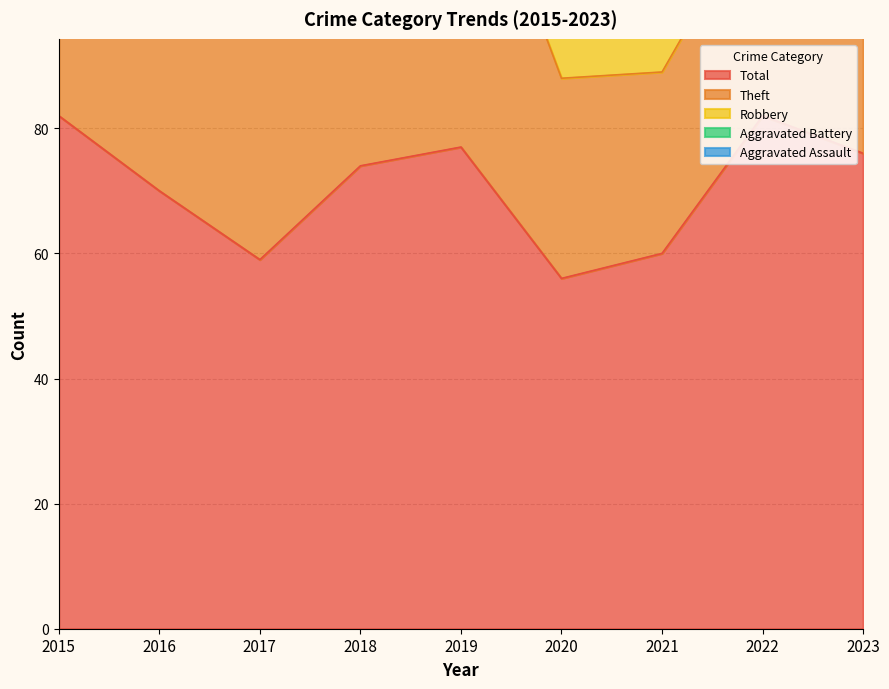

Where is the first local minimum for Aggravated Assault?

2017